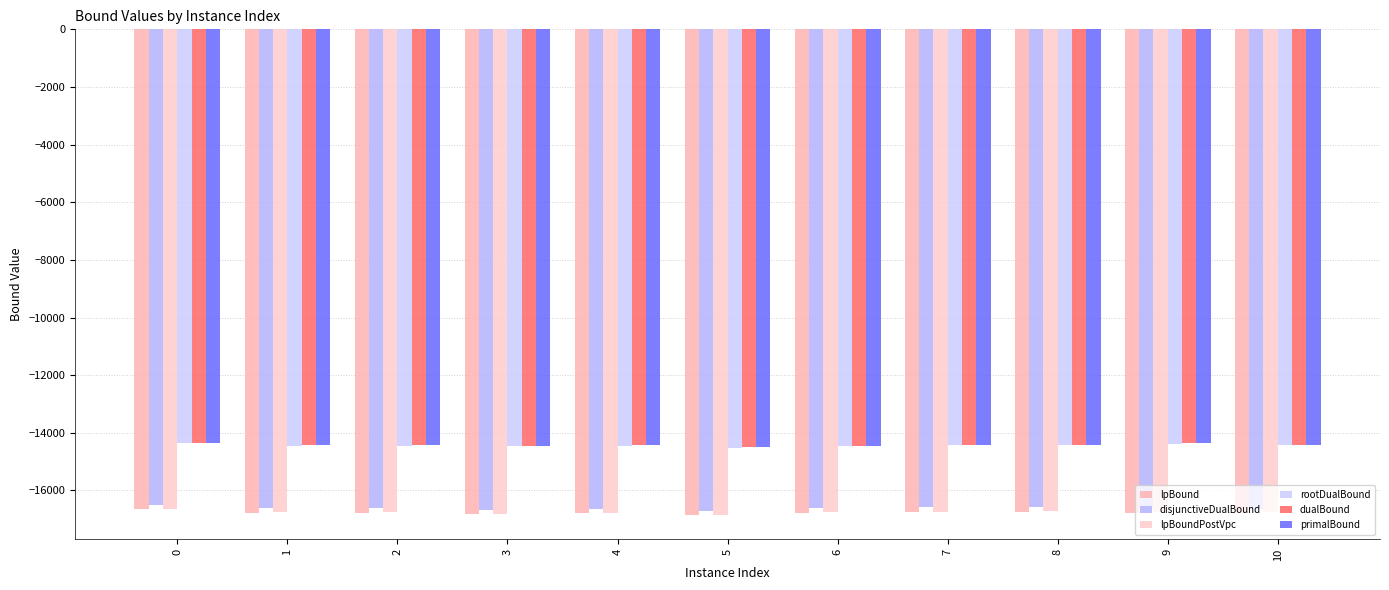

What is the maximum value for dualBound?

-14340.8